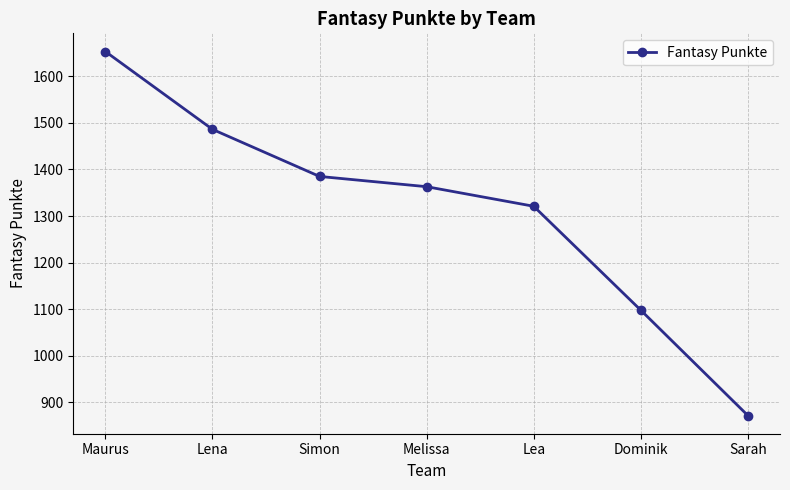

What is the average value?

1311